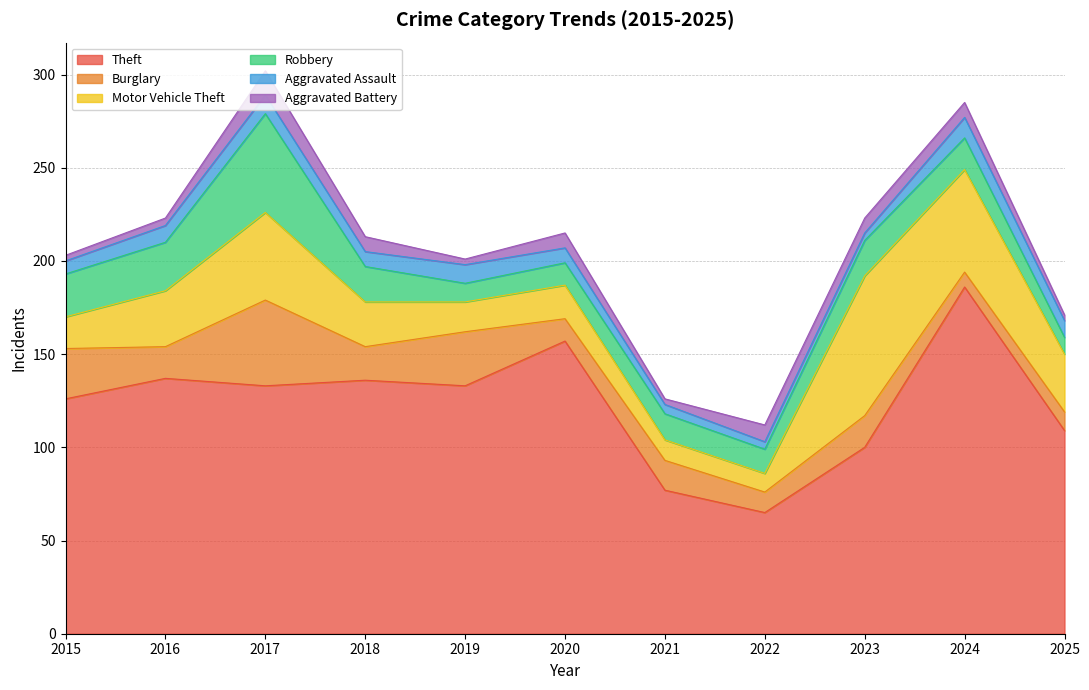

What is the maximum value for Theft?

186